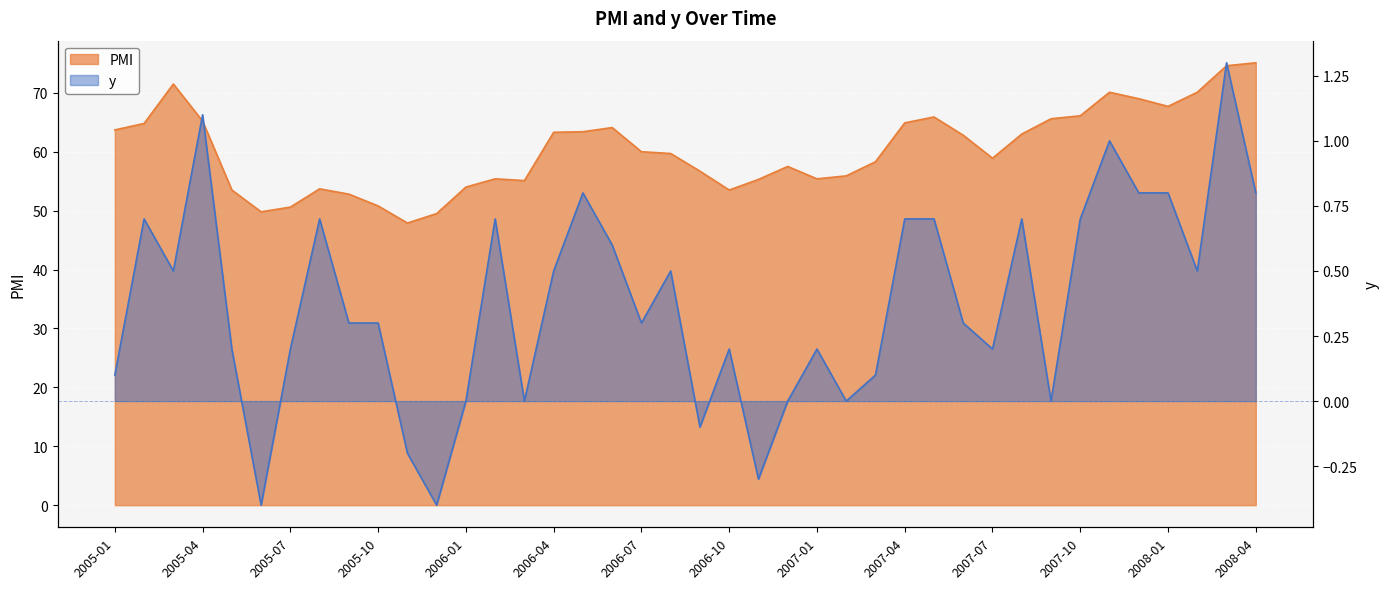

At which label does y first exceed 0?

2005-01